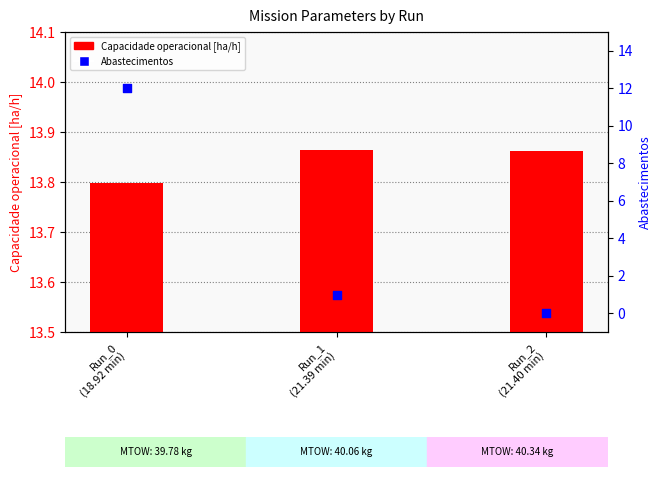

What are all the series names shown in the legend?

Capacidade operacional [ha/h], Abastecimentos